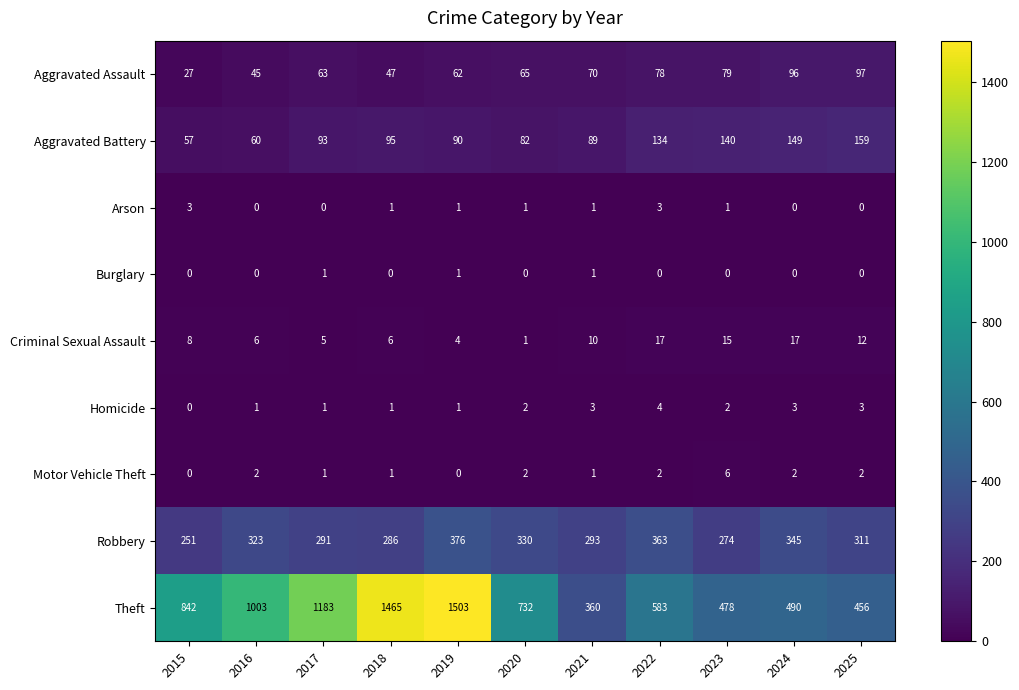

At which category is the sum across all series the highest?

2019